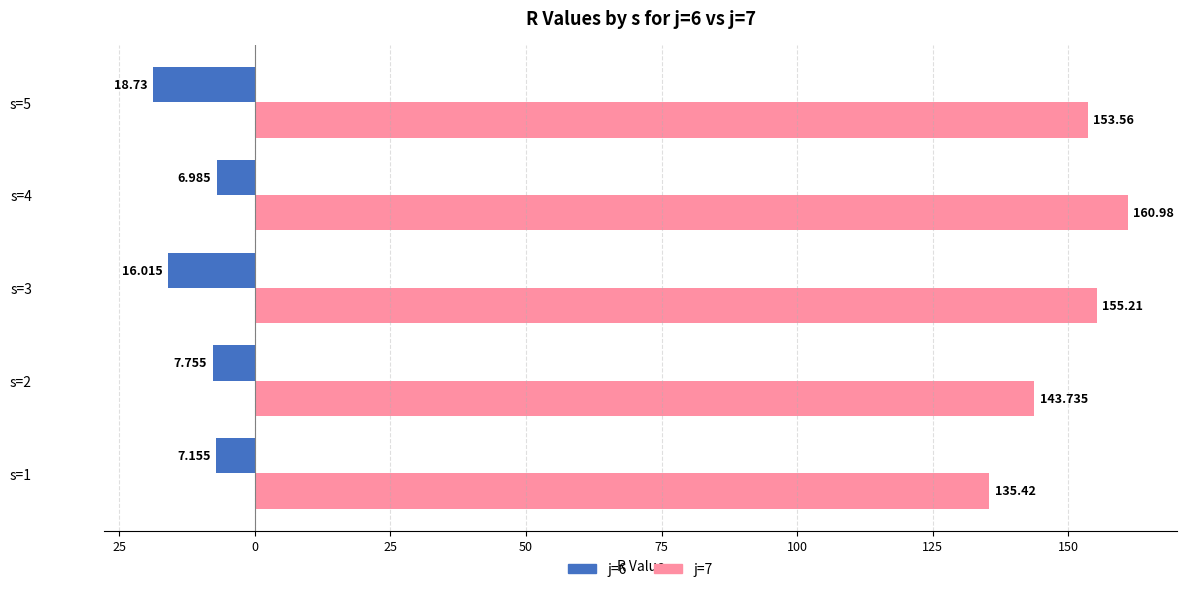

What are all the series names shown in the legend?

j=6, j=7